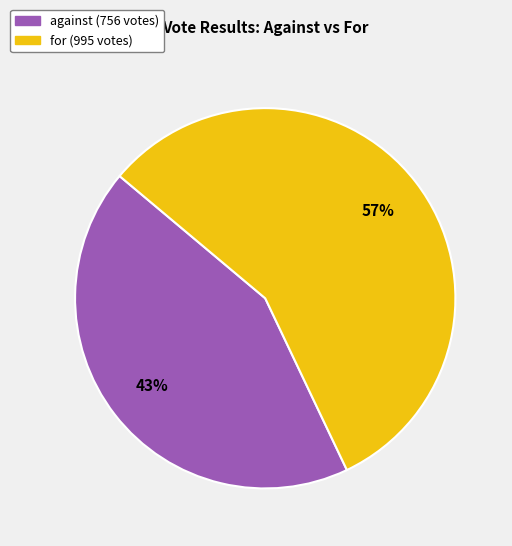

To the nearest percent, what portion does against represent?

43%